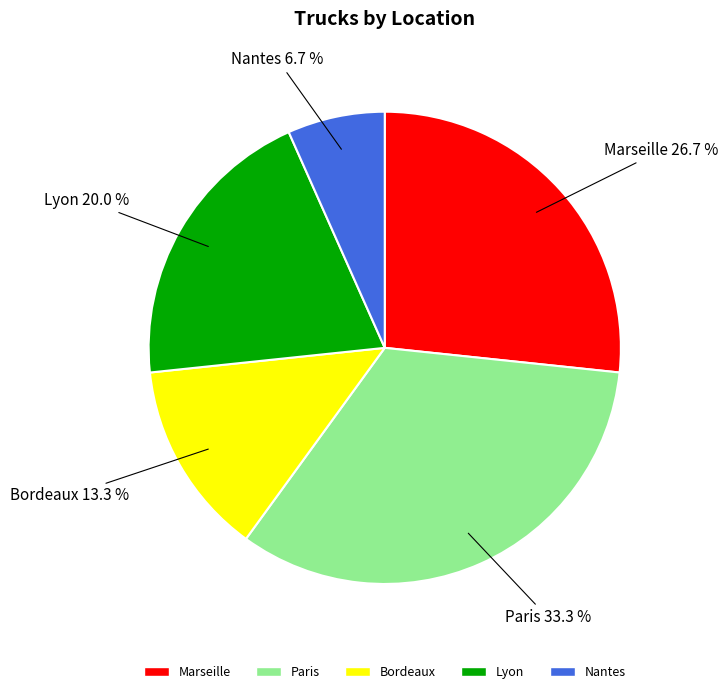

Count the number of slices in the pie.

5